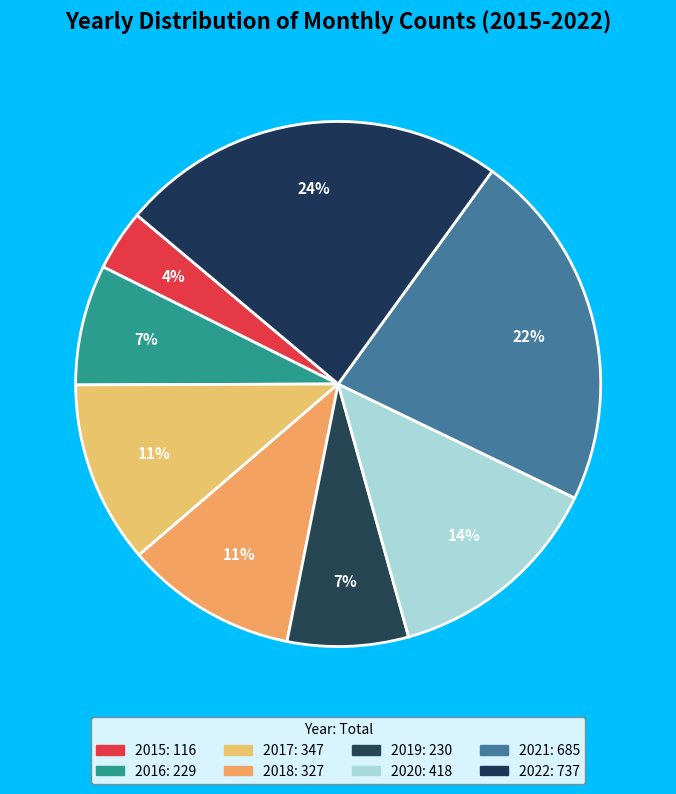

What percentage is the 2021 slice, to the nearest percent?

22%